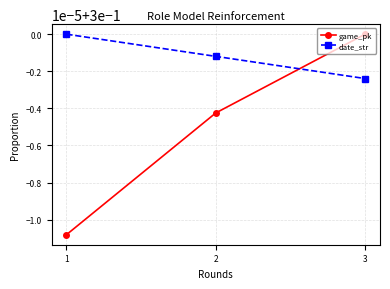

What are all the series names shown in the legend?

game_pk, date_str